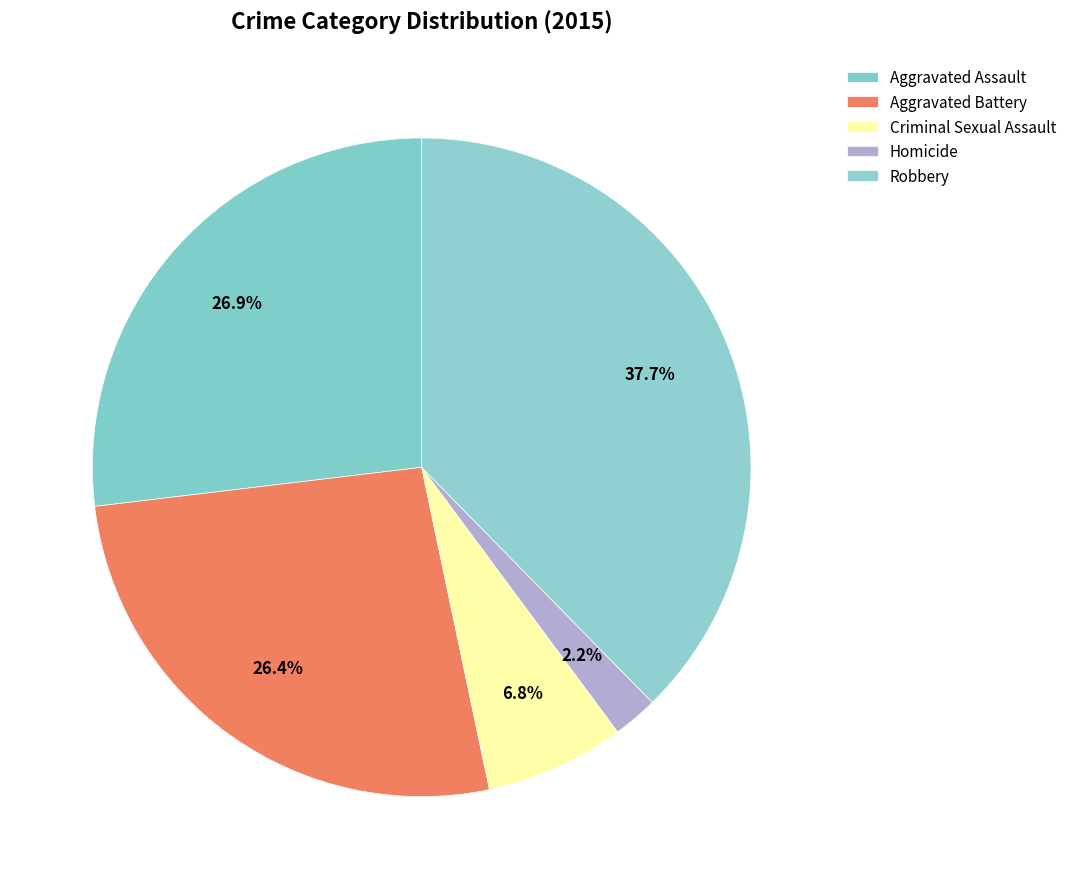

How many segments does this pie chart have?

5